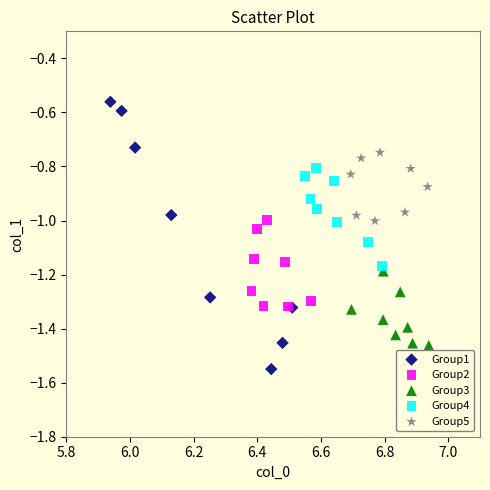

Which series reaches the maximum Y coordinate?

Group1